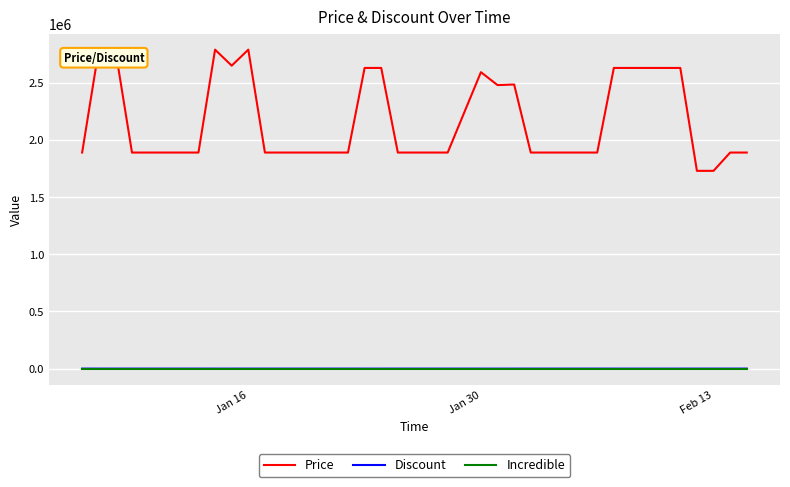

Which series has the largest total across all categories?

Price